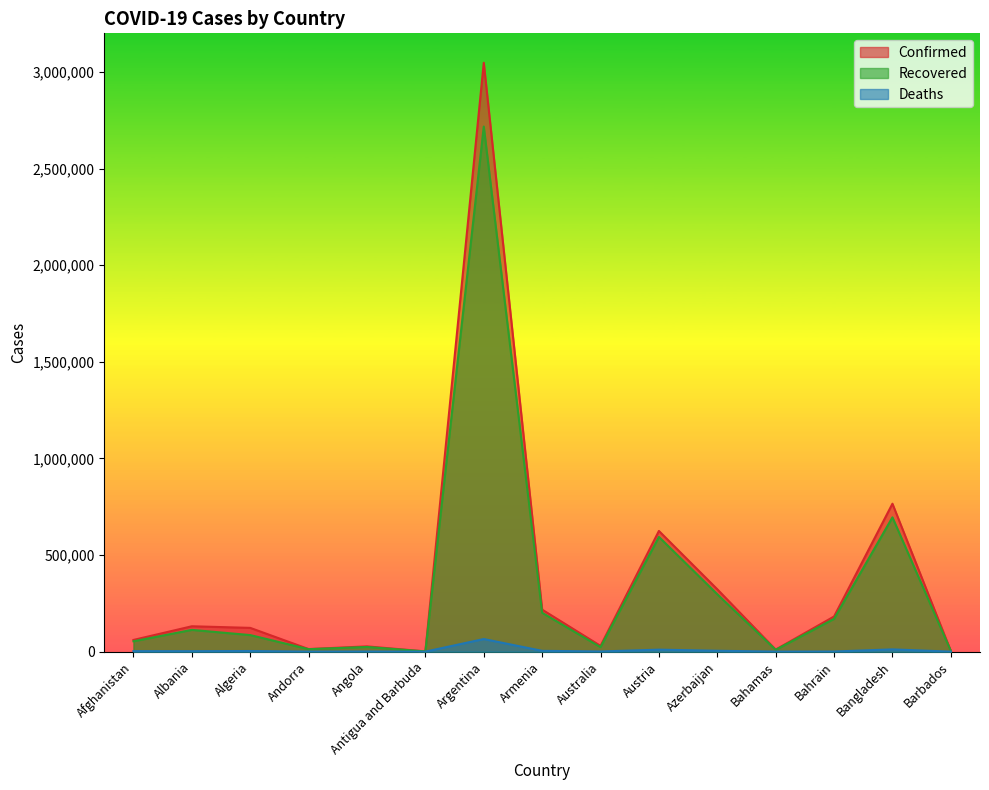

In Recovered, how many points are lower than both neighbors (excluding endpoints)?

4